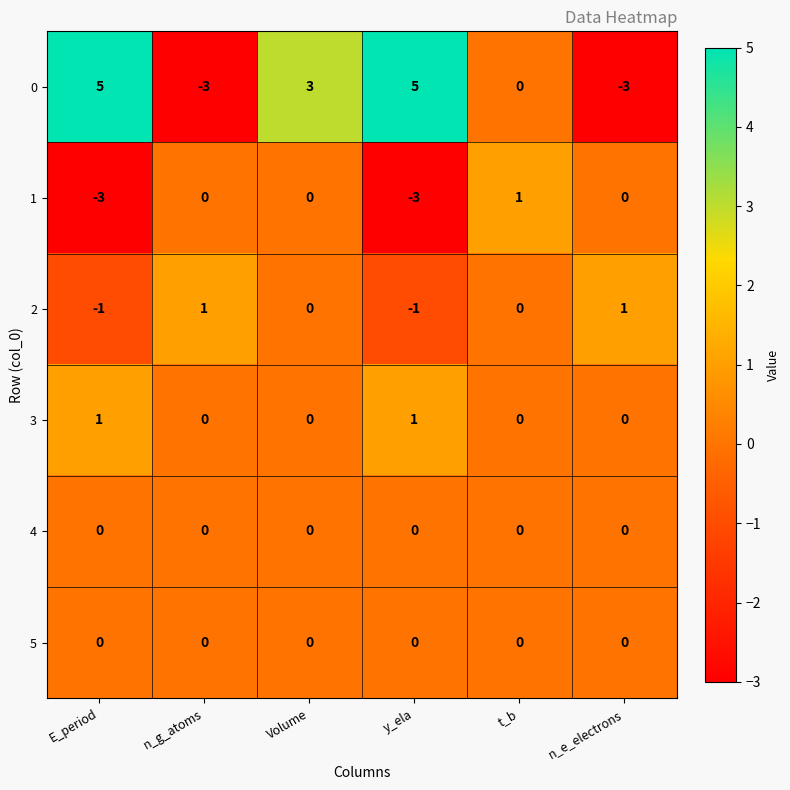

At how many categories does at least one series exceed 0?

6